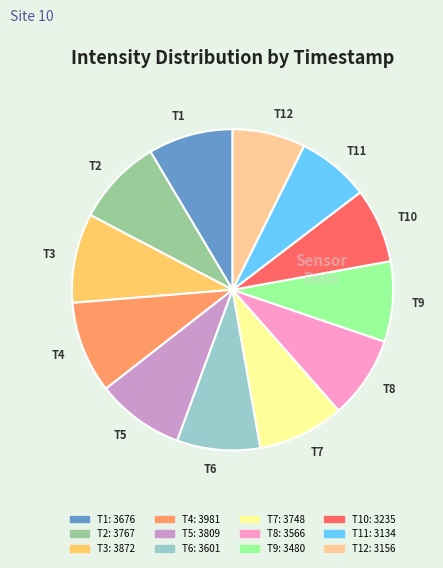

How many segments does this pie chart have?

12